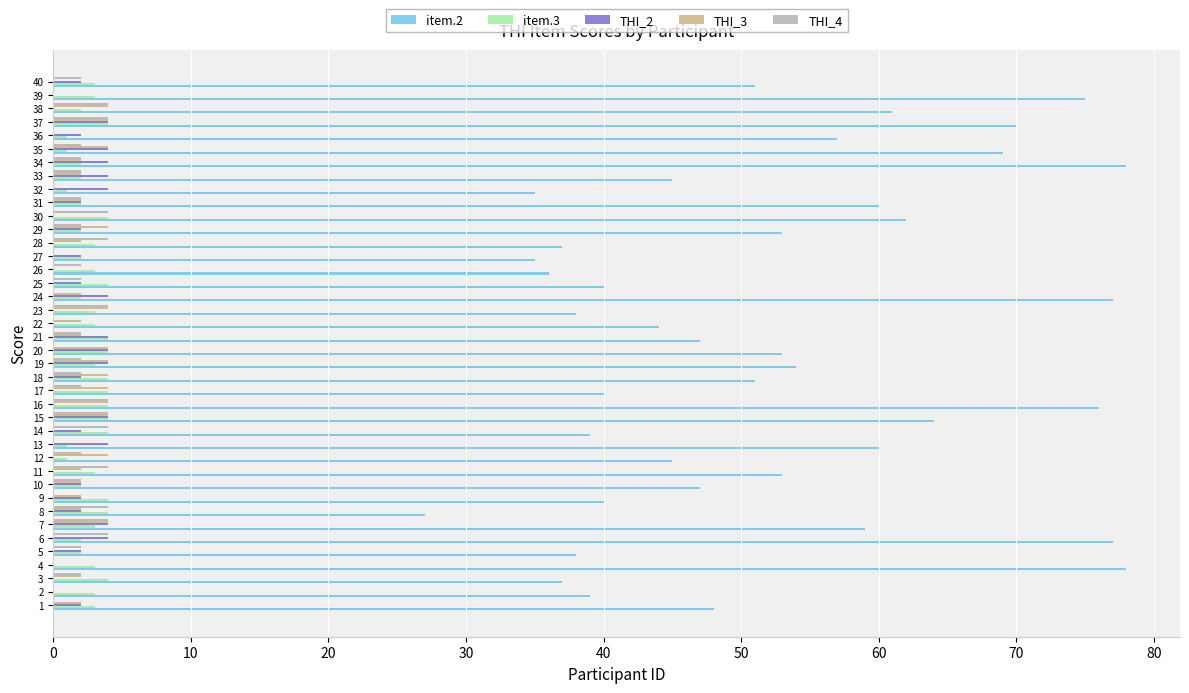

How many data points does each series have?

40